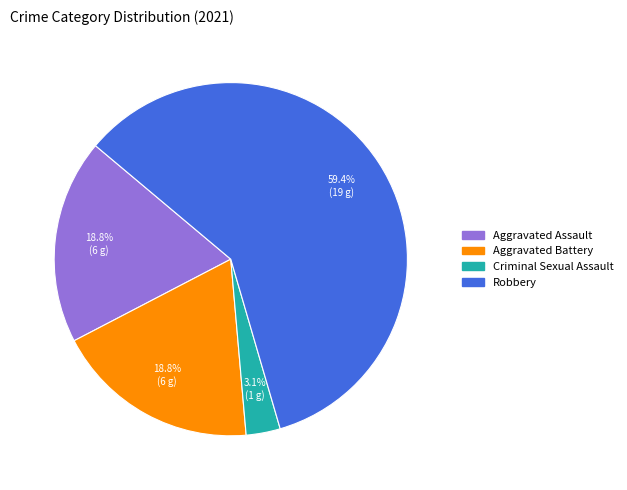

What is the ratio of the value at Aggravated Battery to the value at Aggravated Assault?

1.0